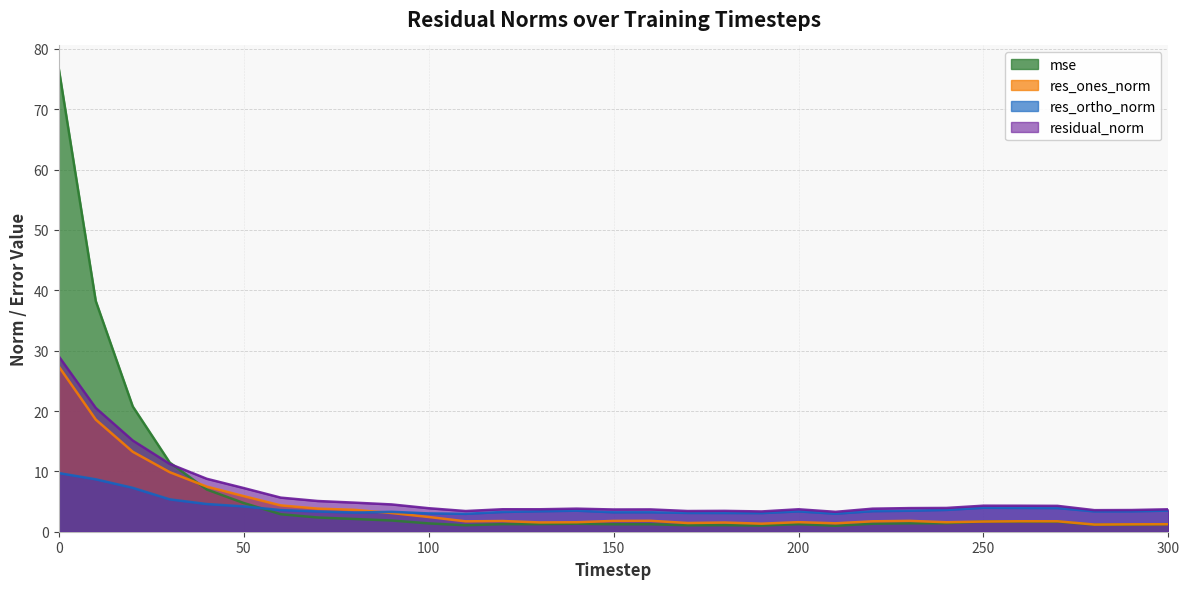

How many interior local peaks does the res_ortho_norm series have?

5